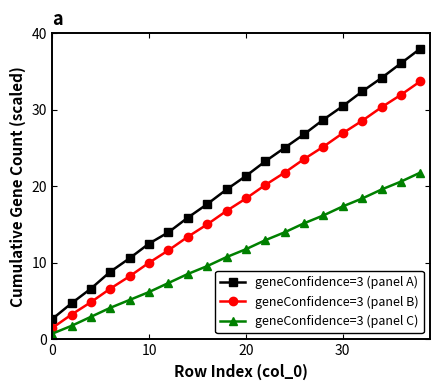

What is the lowest value of the geneConfidence=3 (panel A) series?

2.7